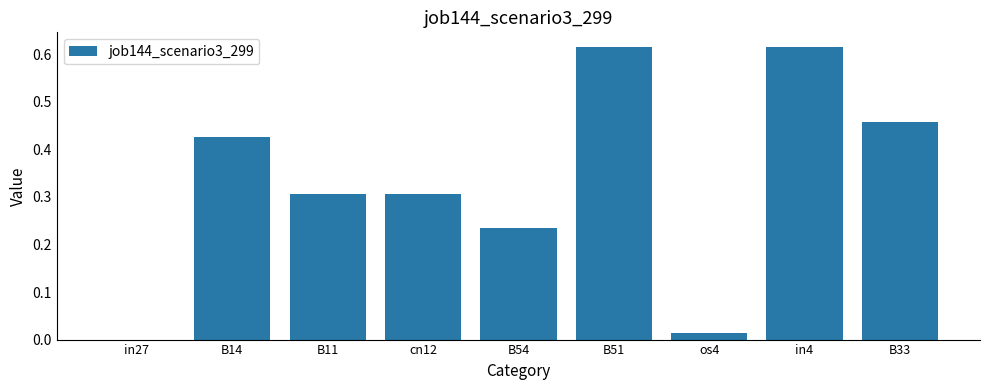

How many values are above zero?

8